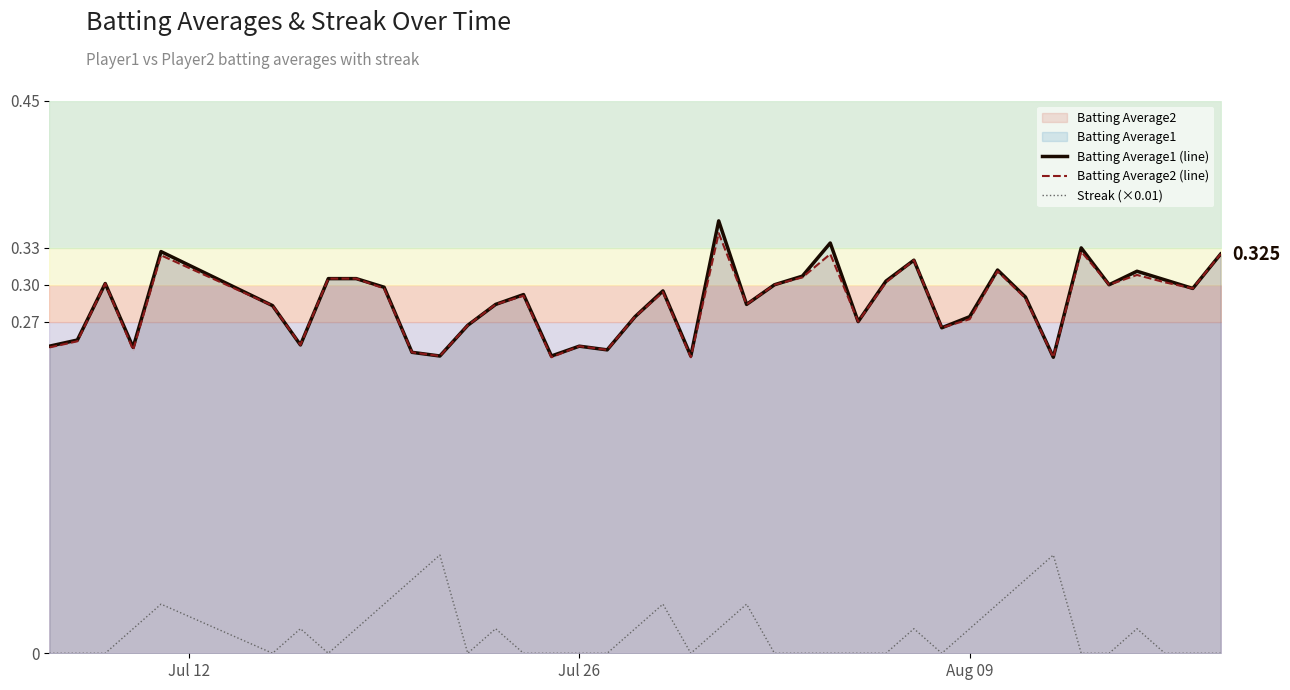

True or false: Streak (×0.01) and Batting Average1 (line) cross at least once.

False